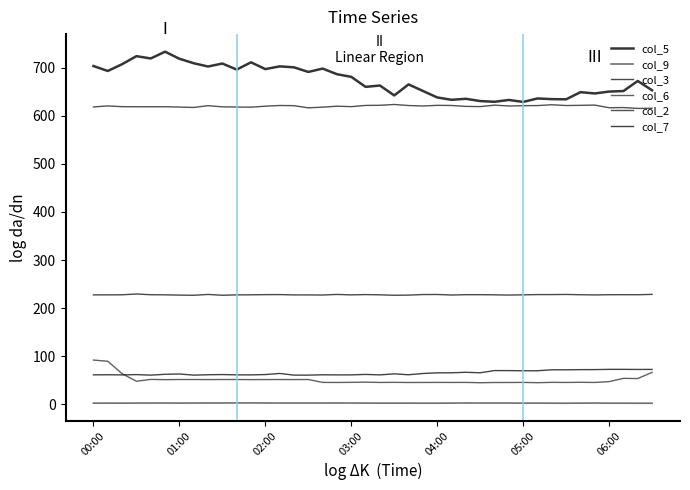

True or false: col_9 and col_3 intersect in this chart.

False